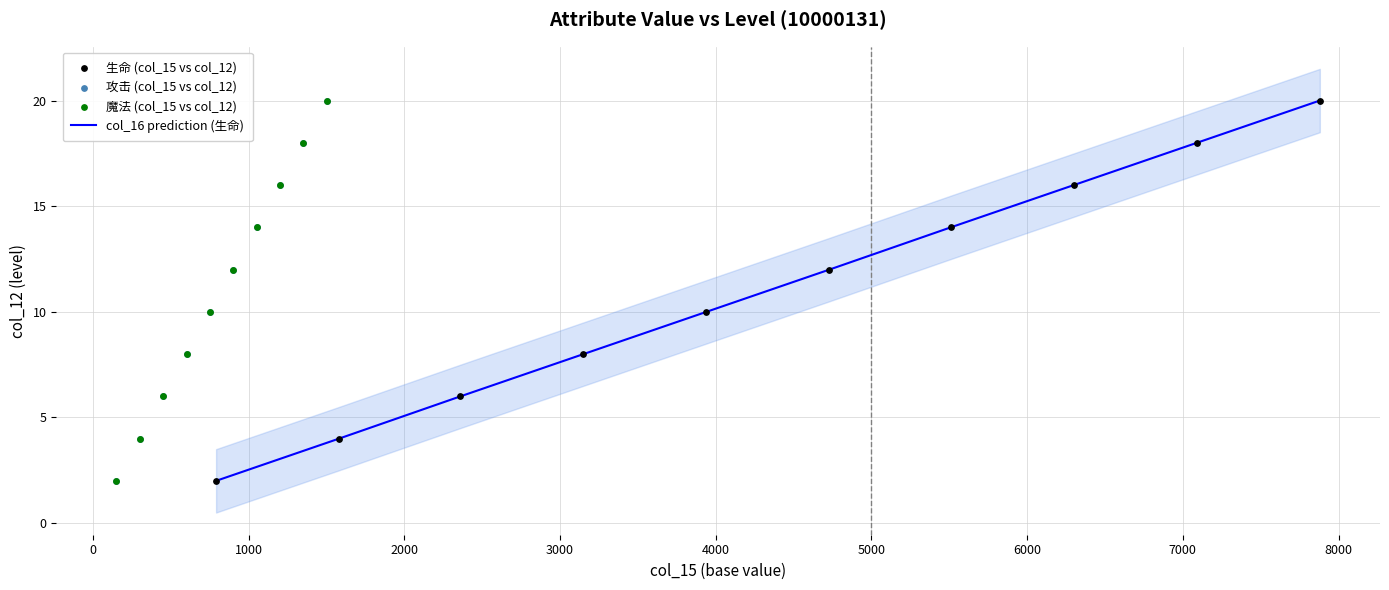

Which series contains the highest Y value?

col_16 prediction (生命)